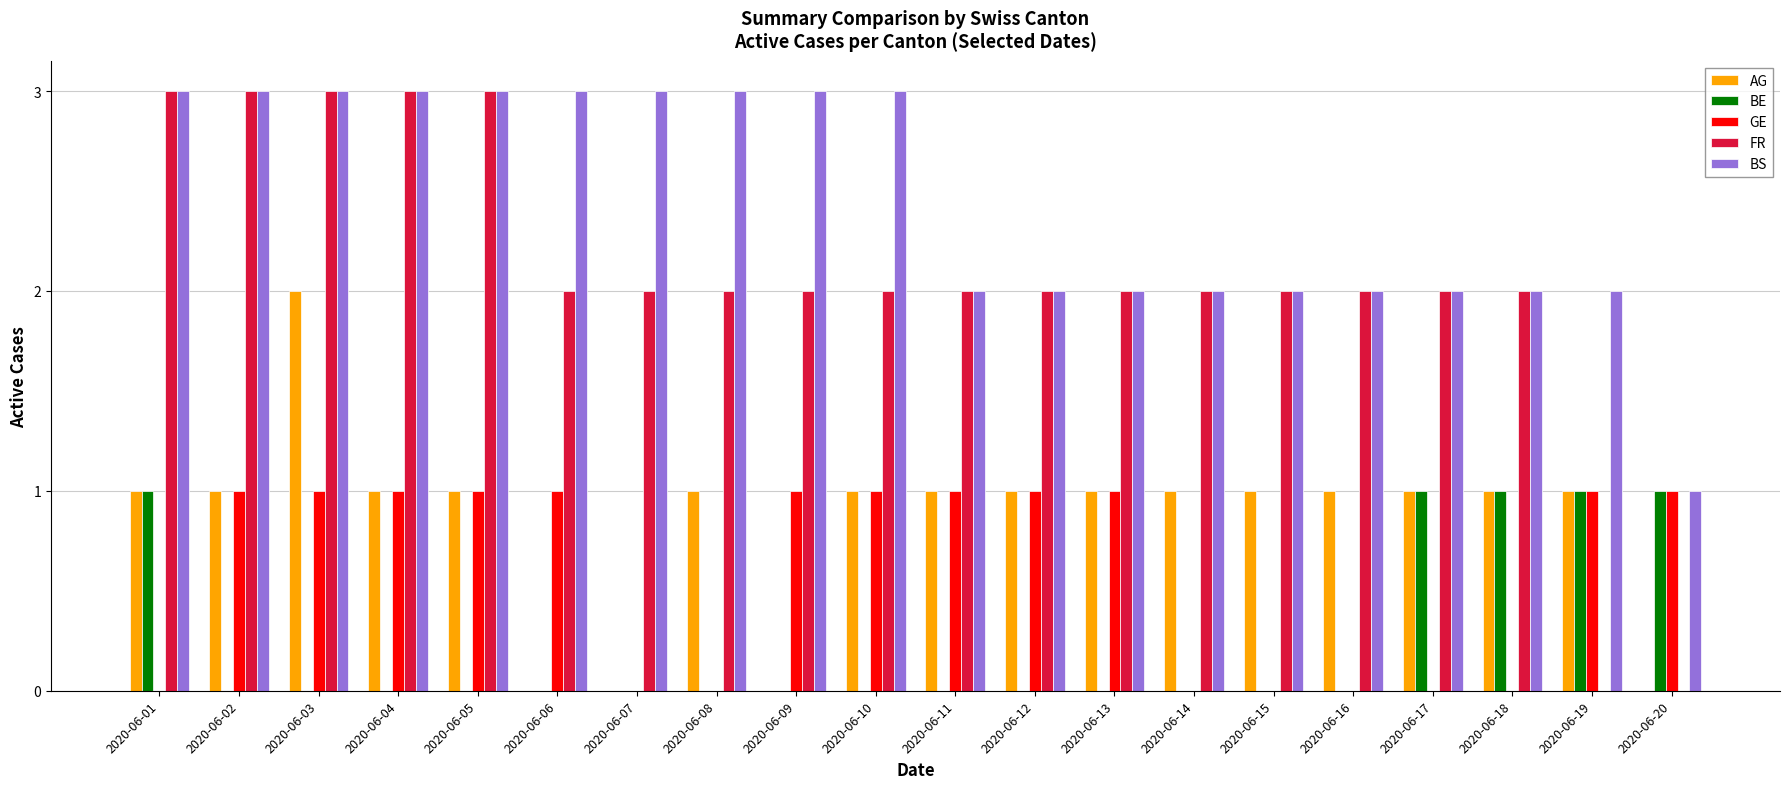

Does the chart contain stacked bars?

No